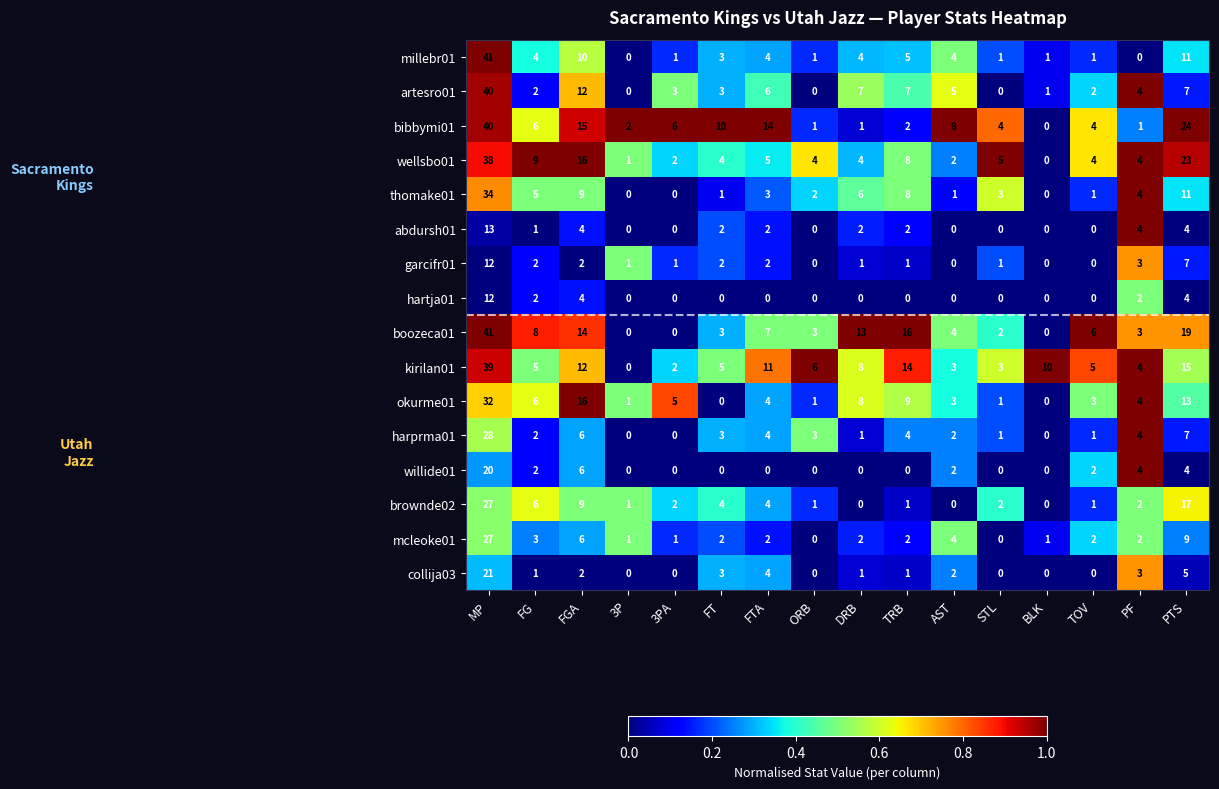

At which label is thomake01 closest to 17?

PTS